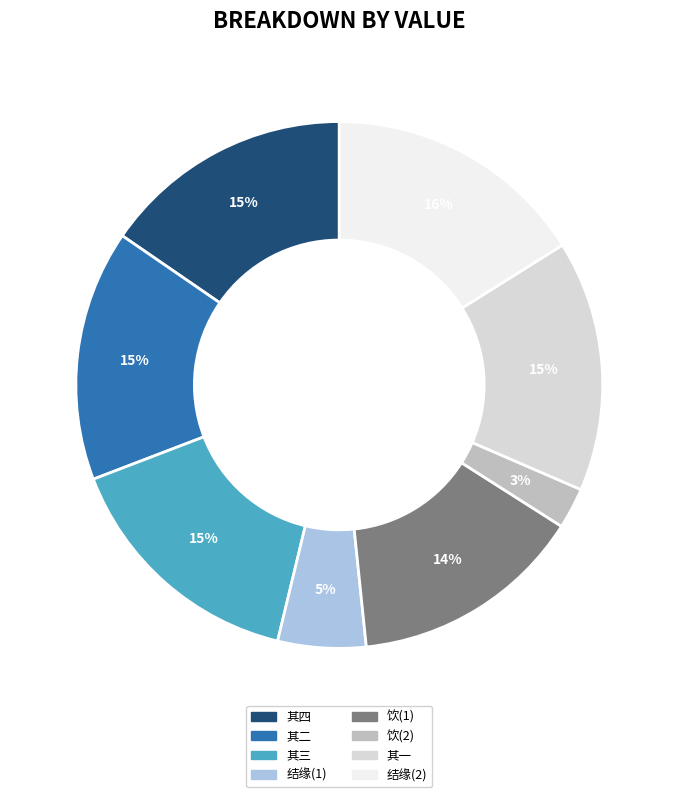

To the nearest percent, what is the combined percentage of 其四 and 饮(1)?

30%